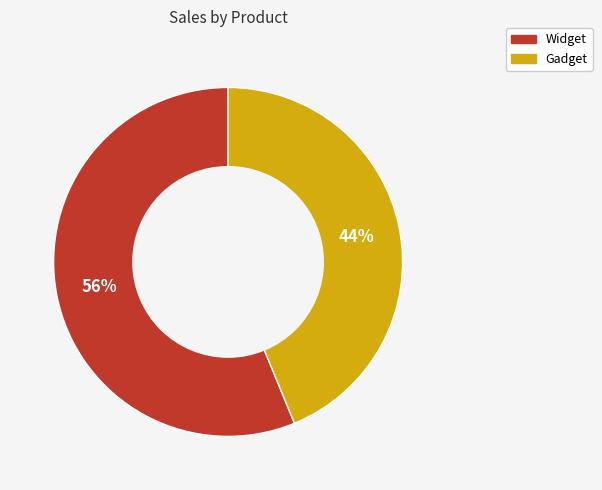

Which slice is the smallest?

Gadget